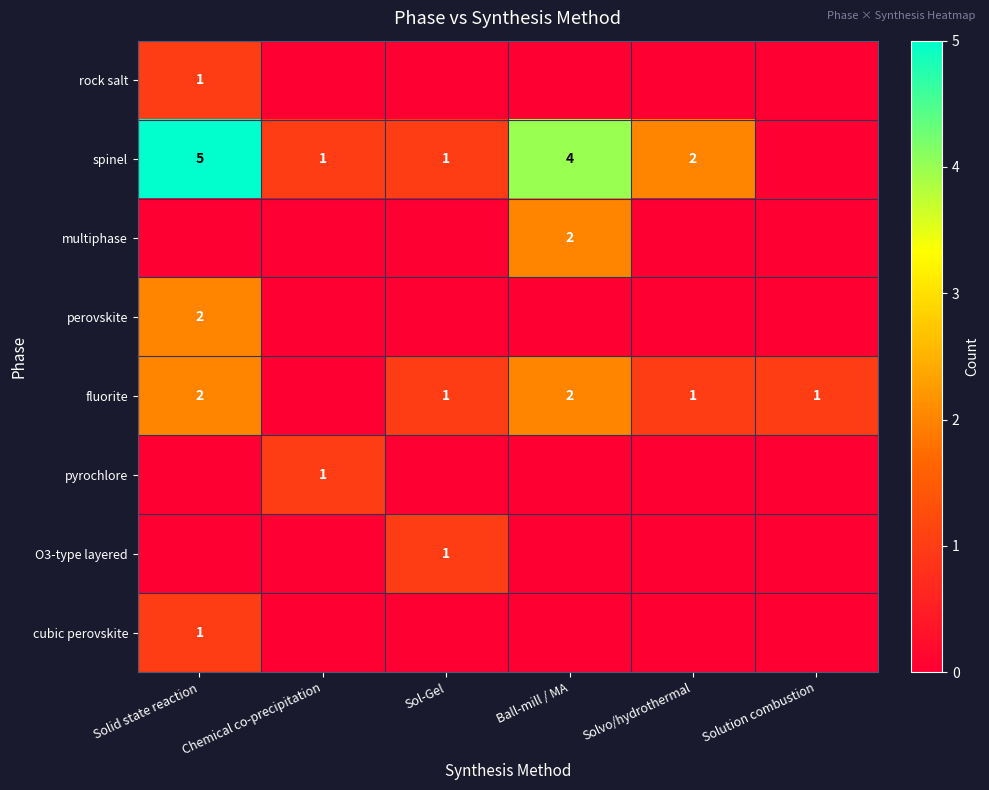

The value of spinel at Solvo/hydrothermal is 0. True or false?

False